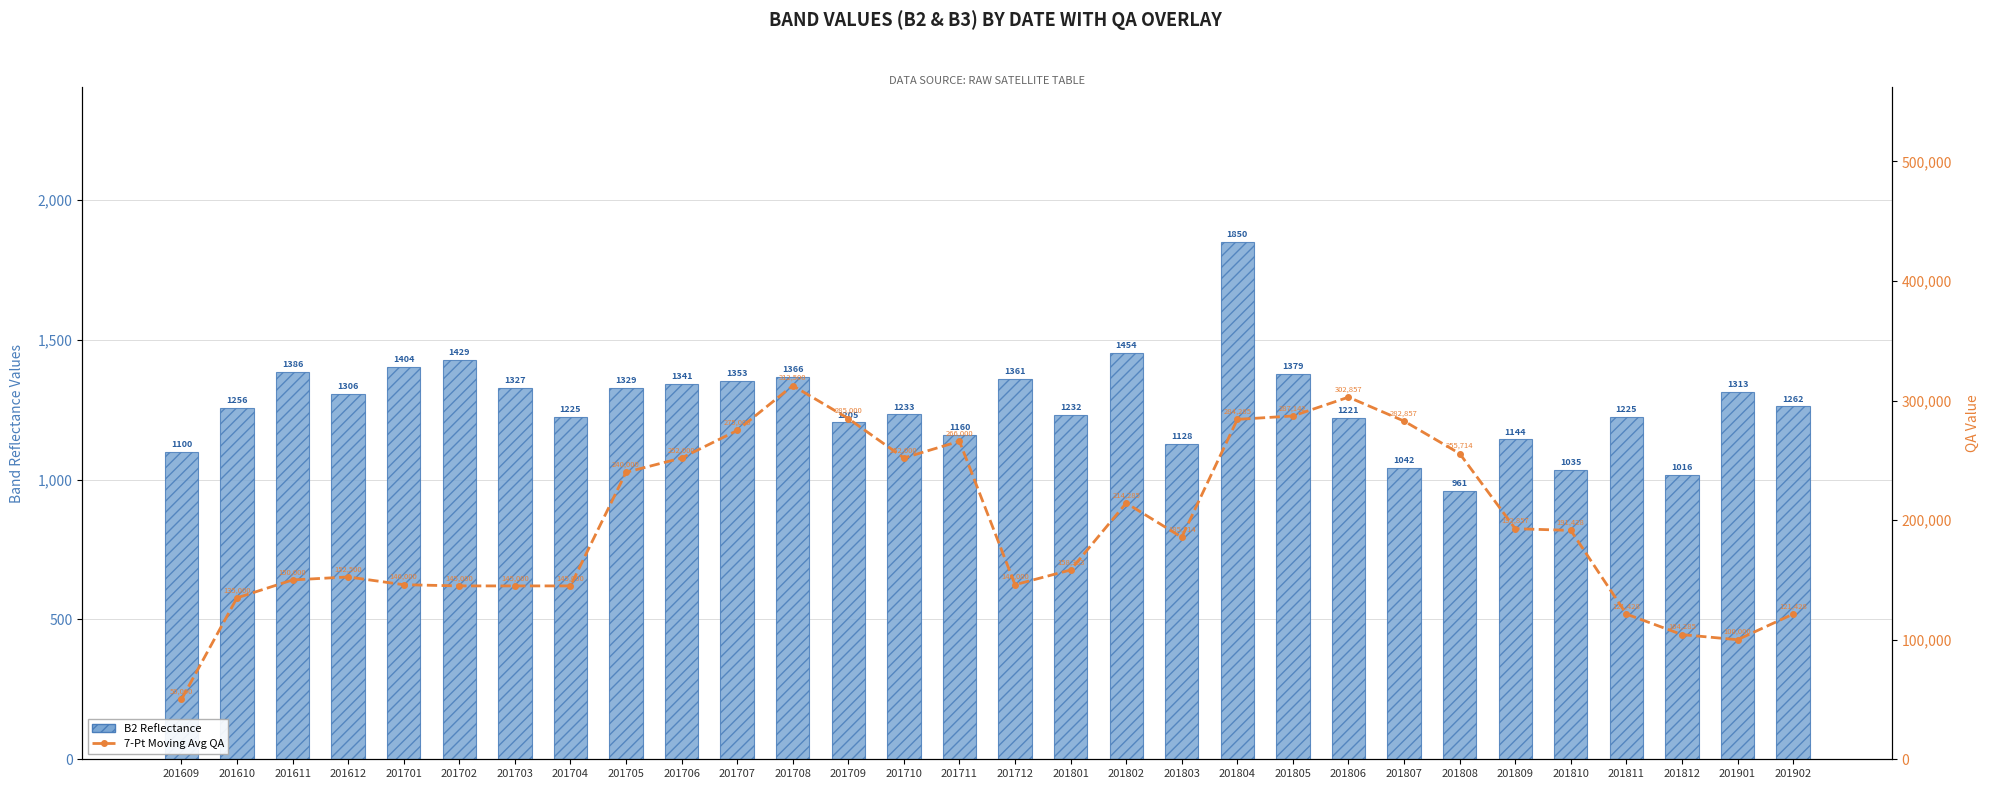

How many groups of bars are there?

30